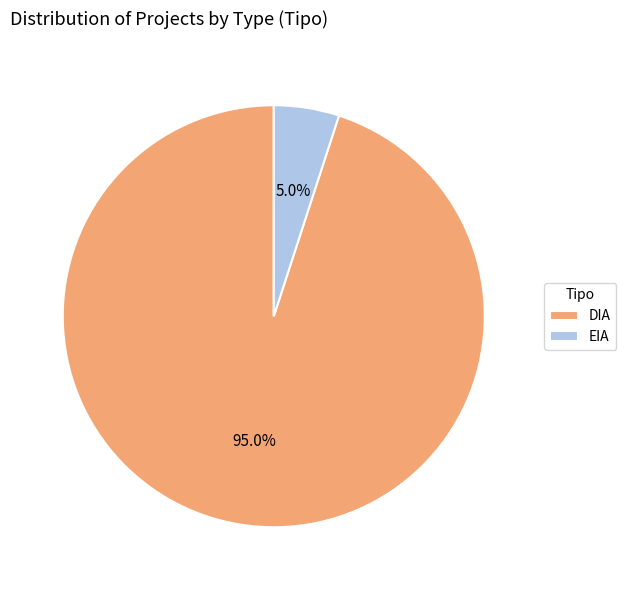

Combined, do DIA and EIA account for over 50%?

Yes